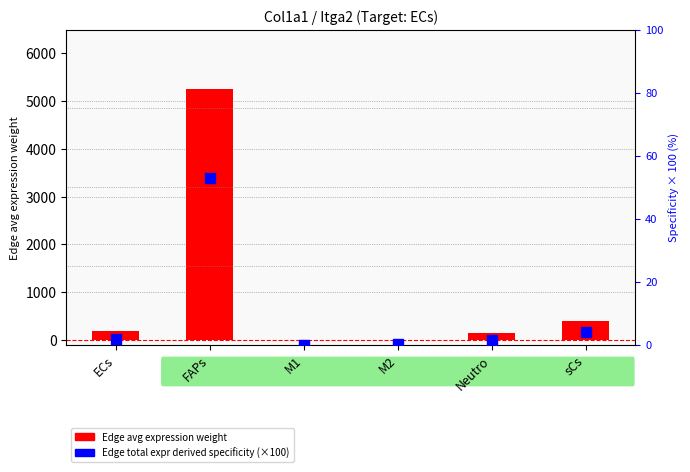

Which series reaches the maximum Y coordinate?

Edge avg expression weight